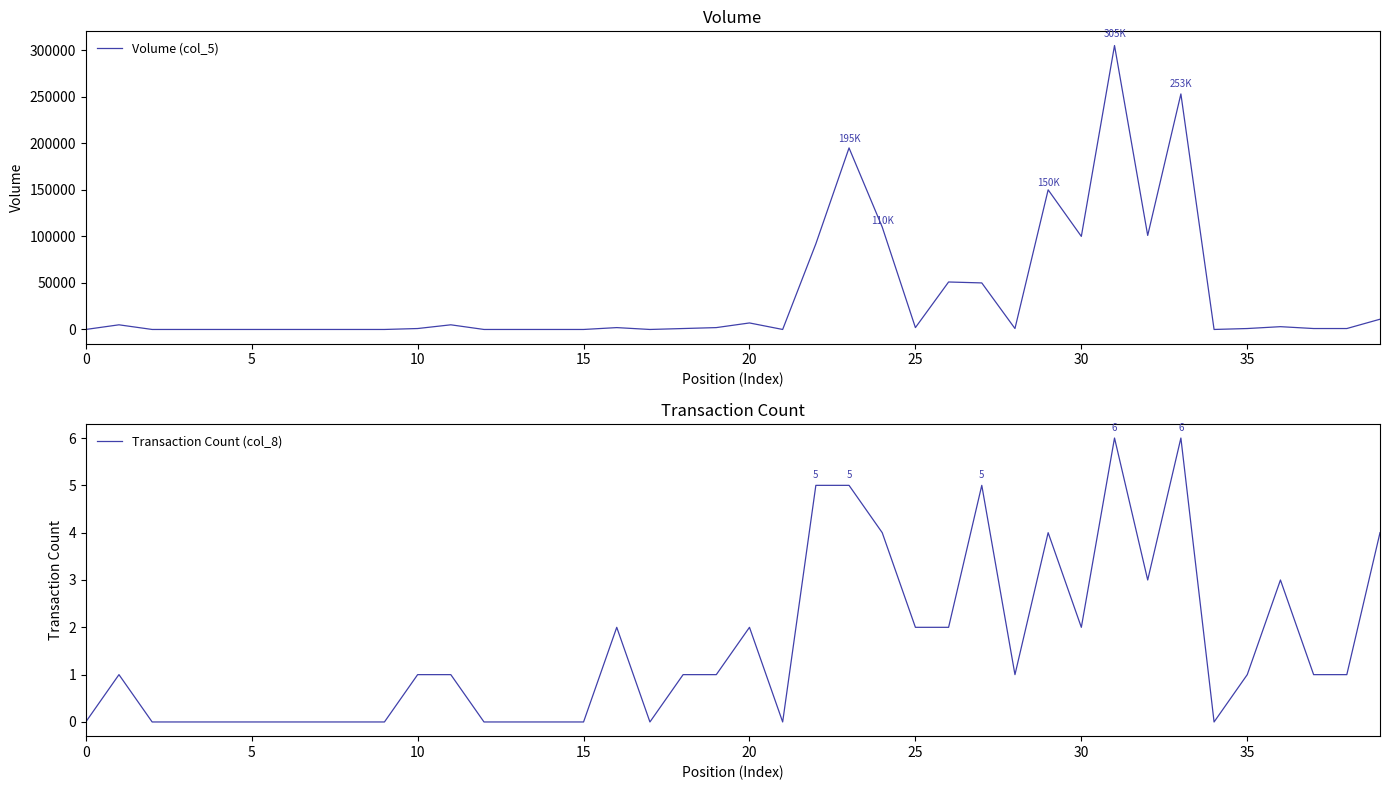

True or false: Volume (col_5) and Transaction Count (col_8) cross at least once.

False